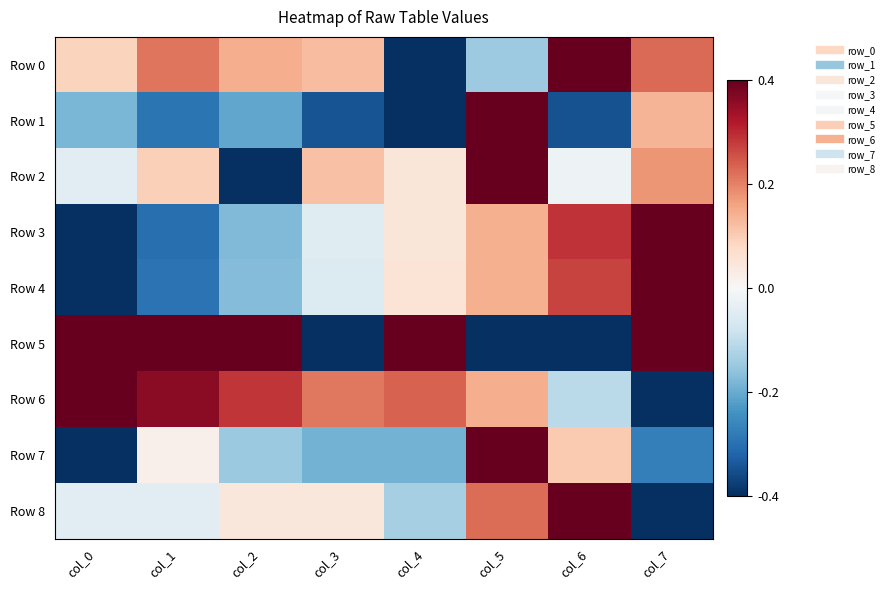

What is the spread (max minus min) of values at col_7?

2.0